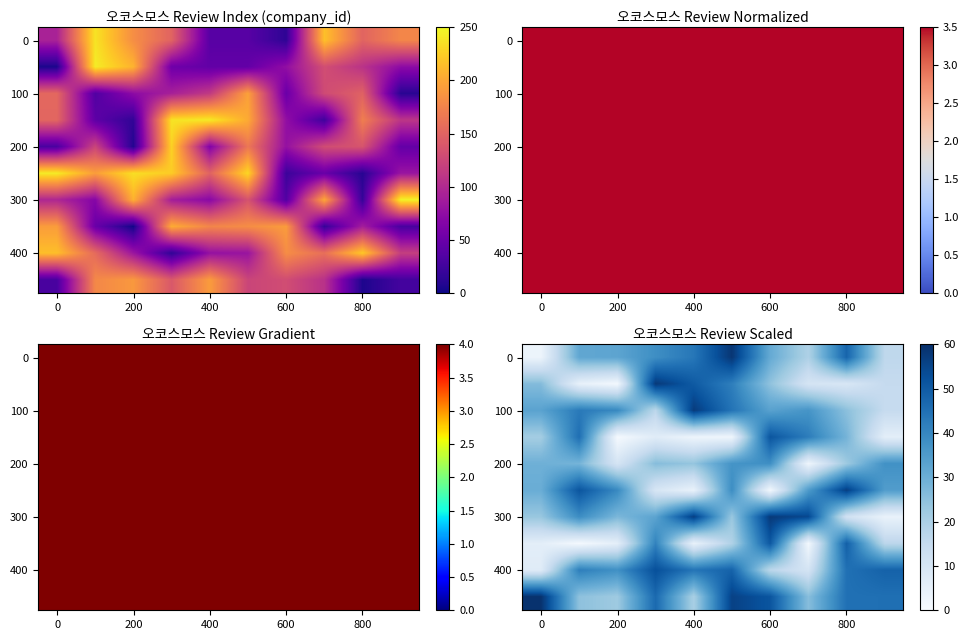

Where is 400 nearest to the value 29?

200